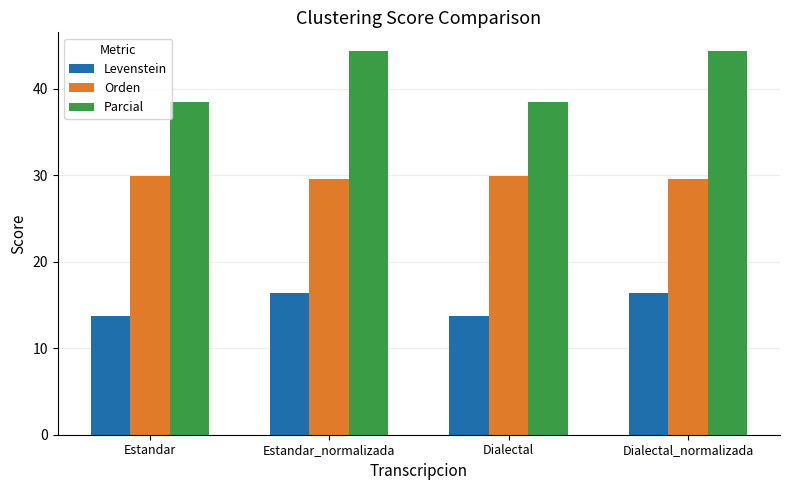

What is the smallest value displayed?

13.7